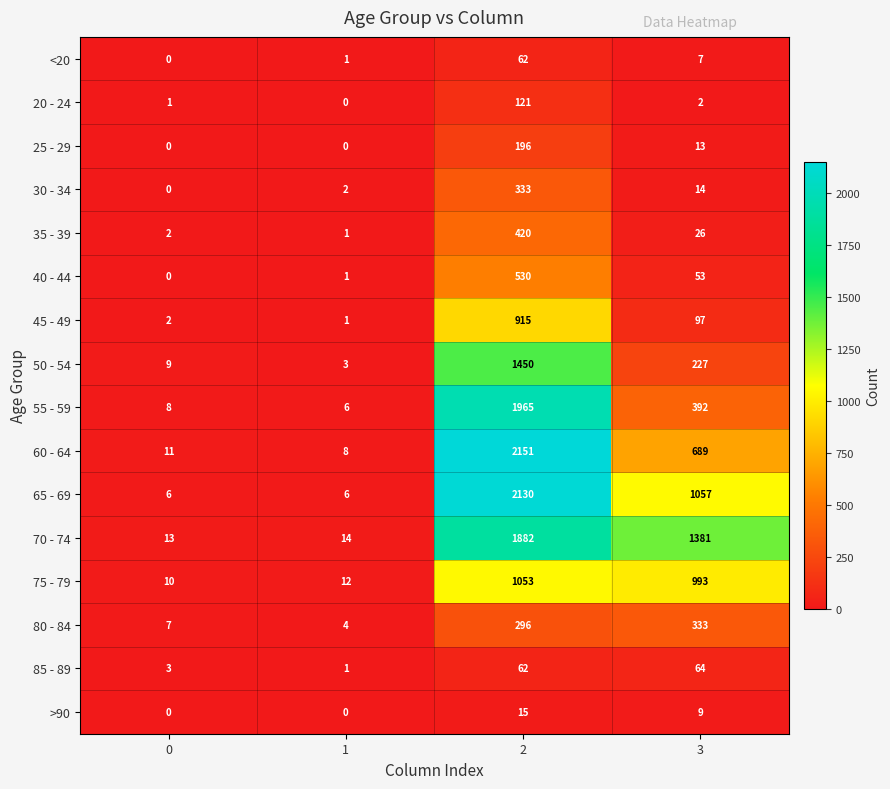

Count the number of data series in this chart.

16